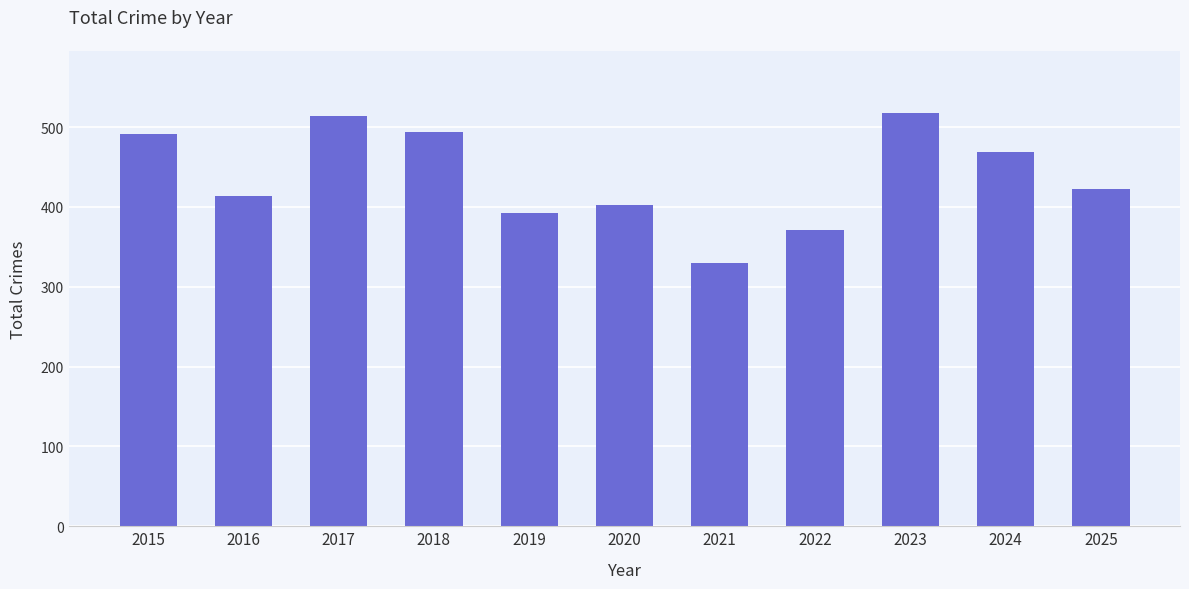

True or false: the data shows 402 at 2020.

True